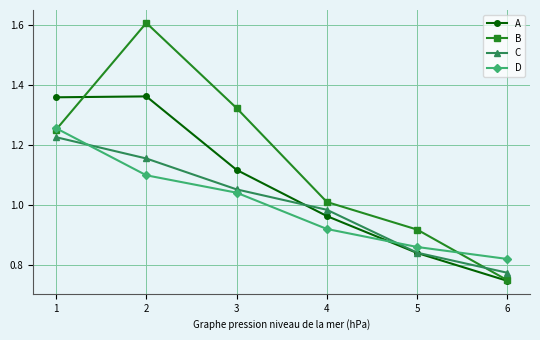

Is the value of B at 6 greater than the value of C at 4?

No